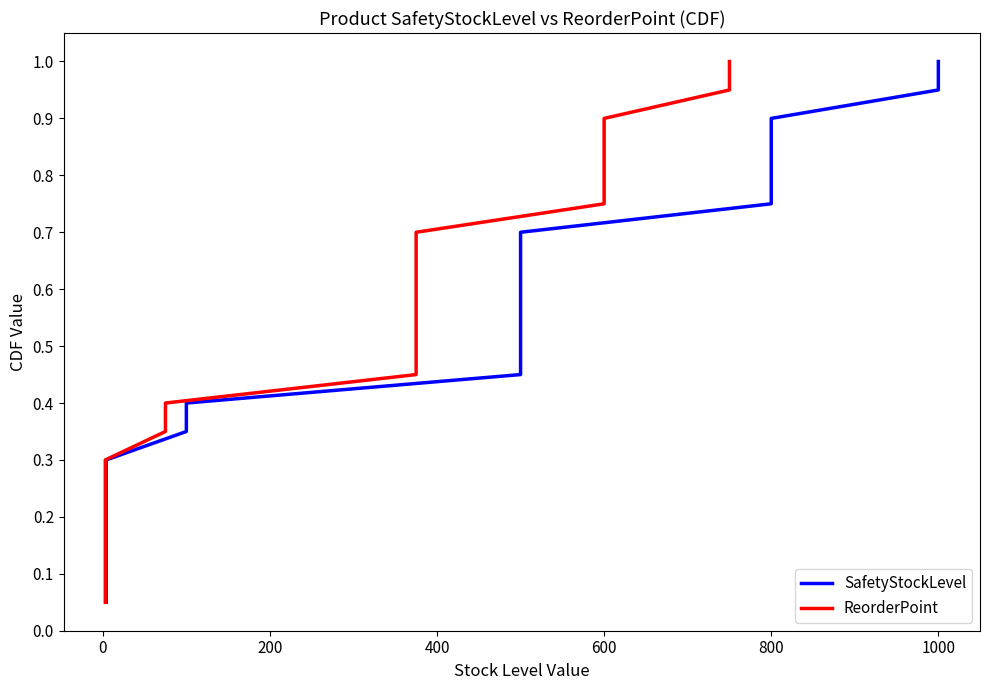

Reading left to right, transcribe all the data shown in this chart.

SafetyStockLevel: 0.1	0.1	0.1	0.2	0.2	0.3	0.3	0.4	0.4	0.5	0.5	0.6	0.7	0.7	0.8	0.8	0.8	0.9	0.9	1.0
ReorderPoint: 0.1	0.1	0.1	0.2	0.2	0.3	0.3	0.4	0.4	0.5	0.5	0.6	0.7	0.7	0.8	0.8	0.8	0.9	0.9	1.0